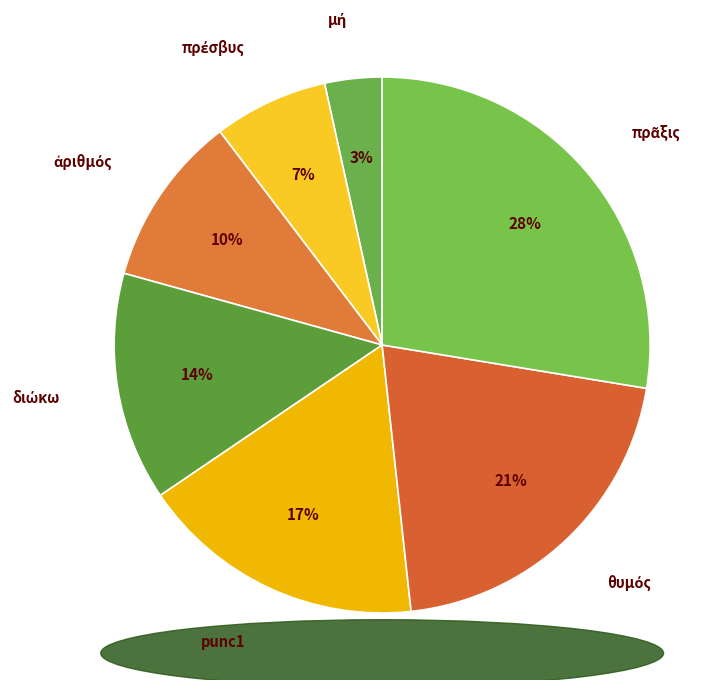

To the nearest percent, what is the average slice percentage?

14%